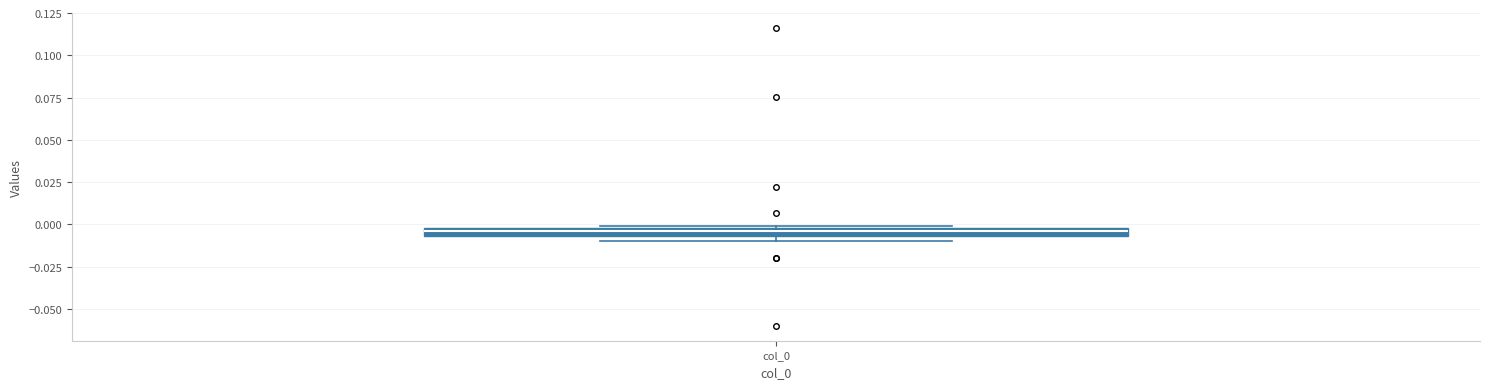

Where is the lower edge of the box for col_0 on the y-axis? The values are not printed on the chart, so give them approximately, as read against the axis.

-0.005